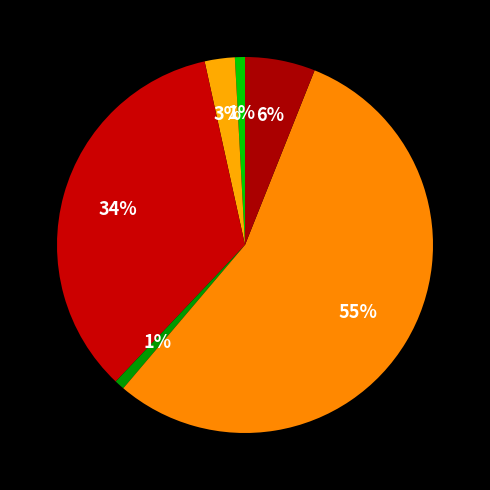

Count the number of slices in the pie.

6